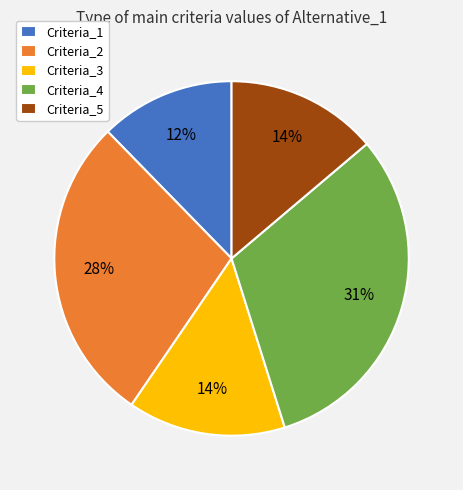

What is the smallest slice in the pie chart?

Criteria_1